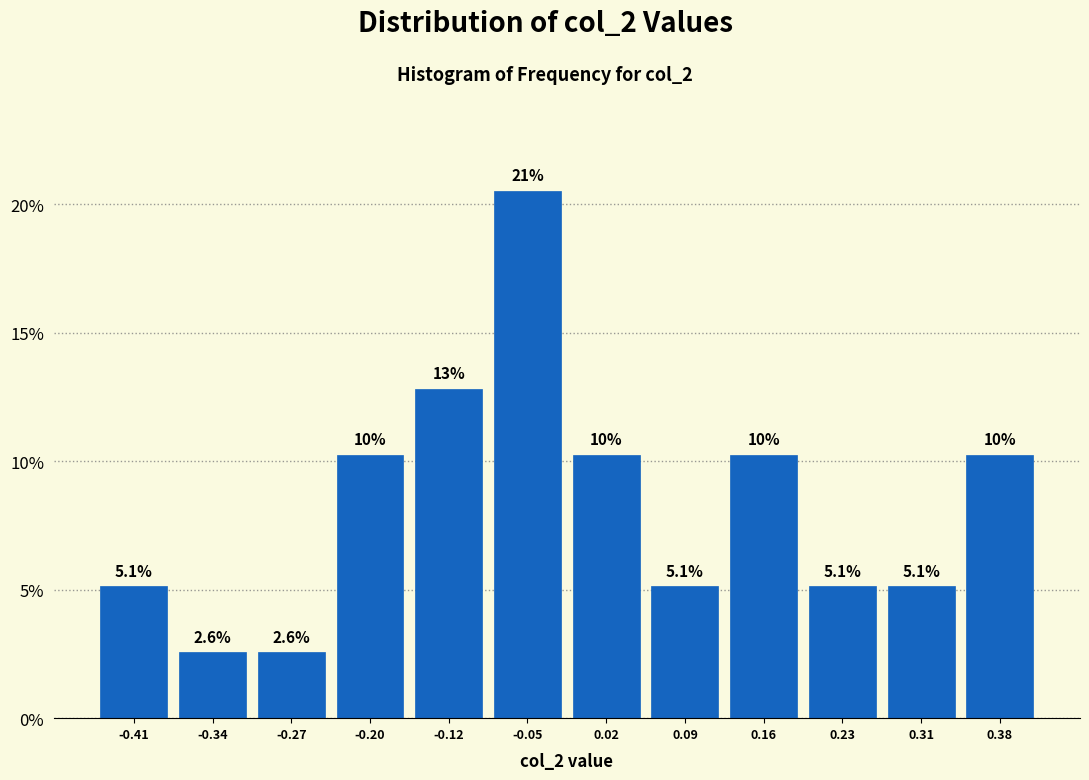

Which range on the x-axis has the tallest bar?

-0.09 to -0.02